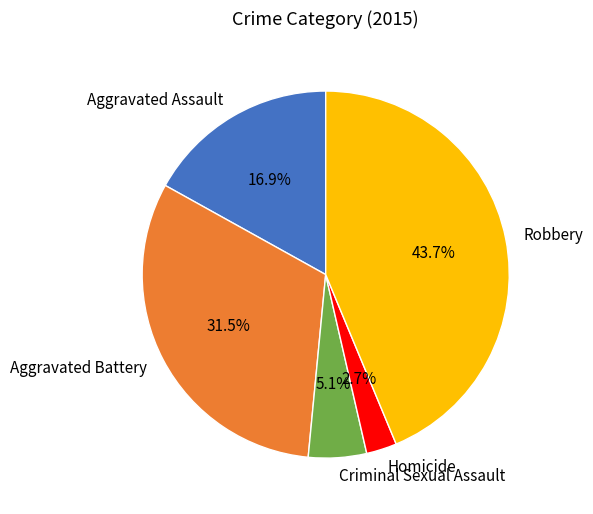

What is the smallest slice in the pie chart?

Homicide